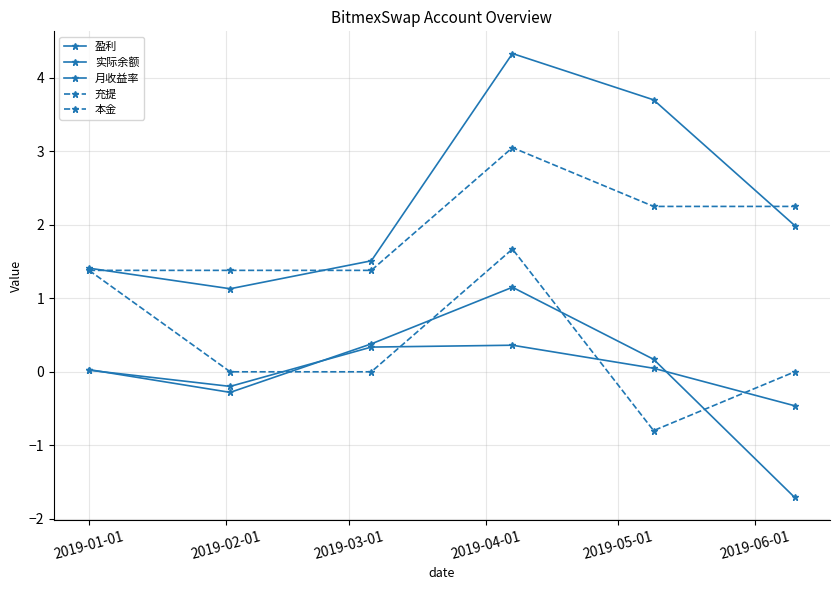

Is this an area chart (filled region under the line)?

No